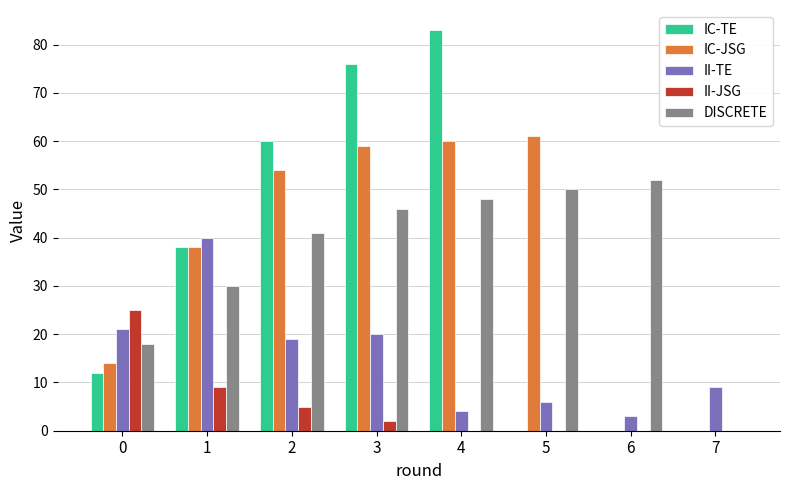

Count the number of categories in the chart.

8